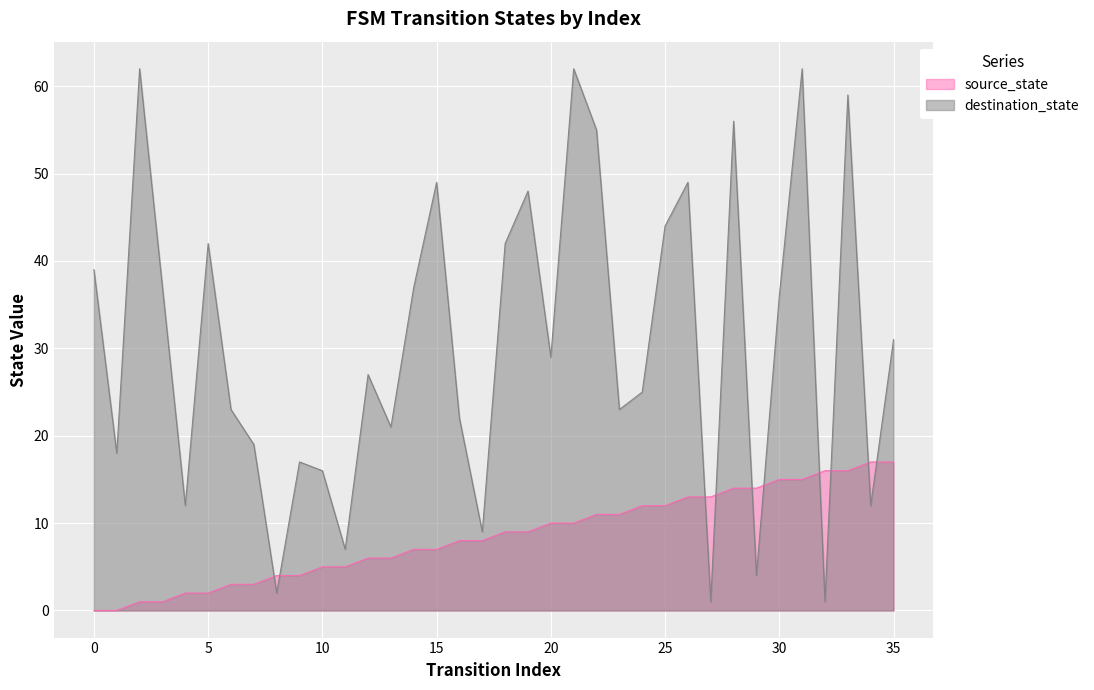

Does the chart display data point markers on the line(s)?

No